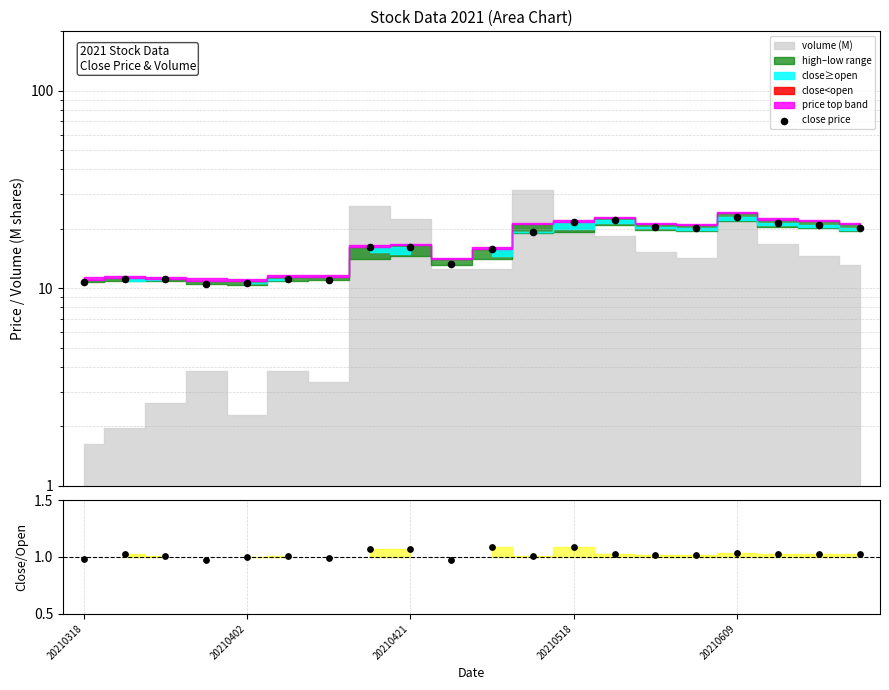

At how many categories does at least one series exceed 14?

12